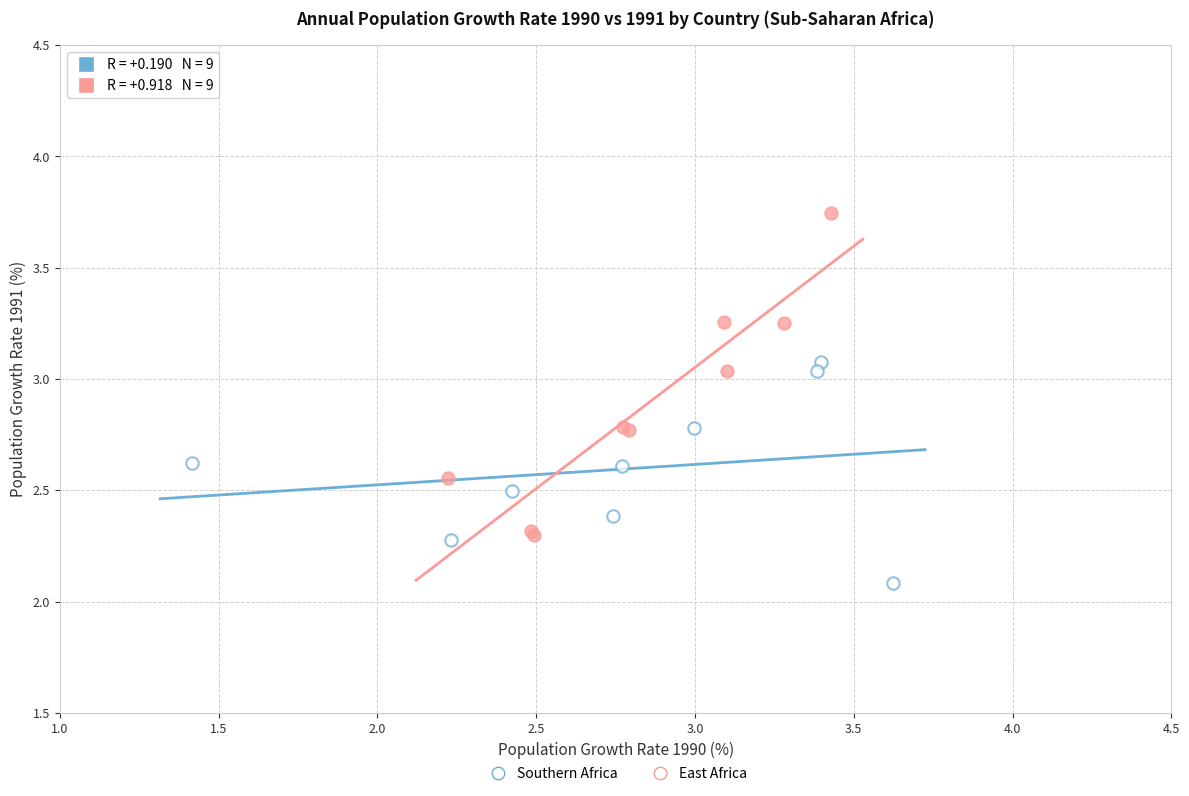

What are all the series names shown in the legend?

Southern Africa, East Africa